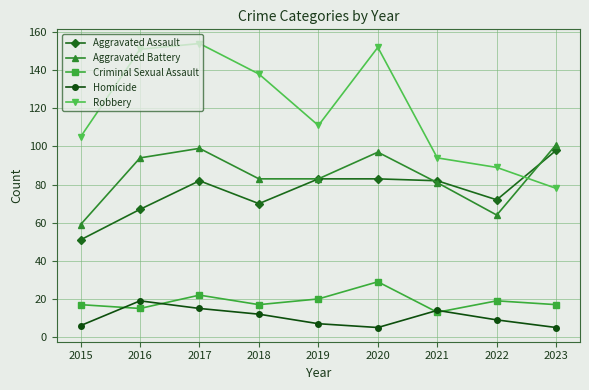

At which label does Robbery first exceed 111?

2016